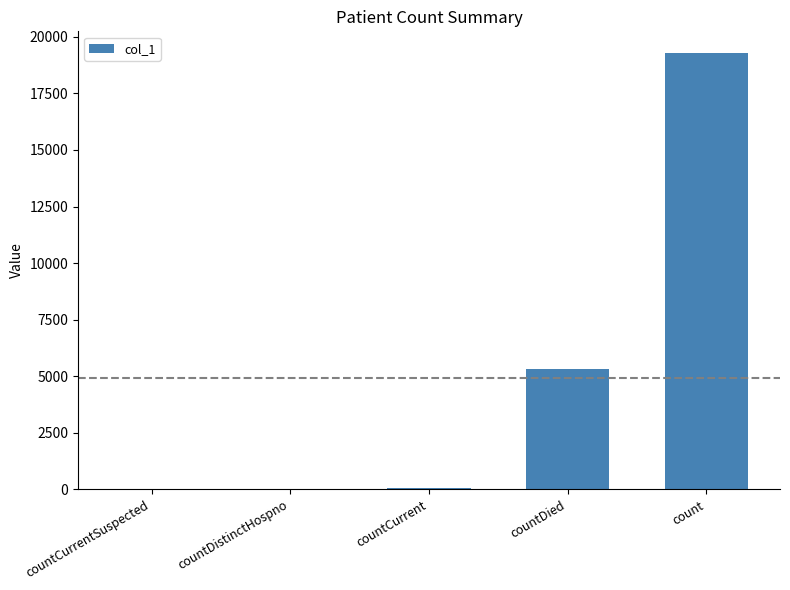

Which has a higher value, countCurrentSuspected or countDied?

countDied